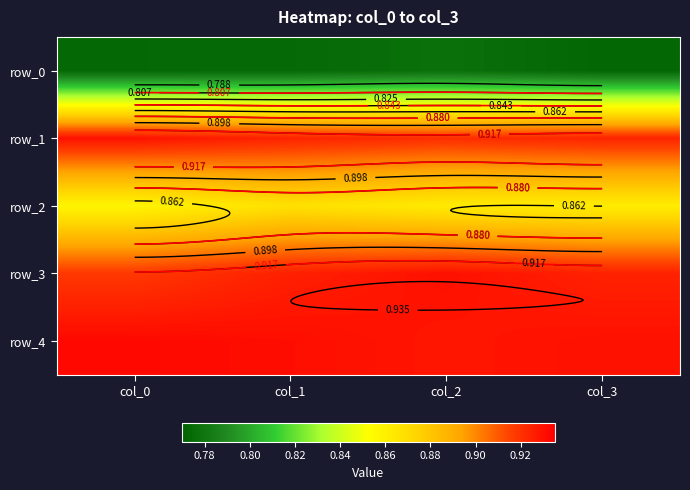

What is the sum of all row_1 values?

3.7